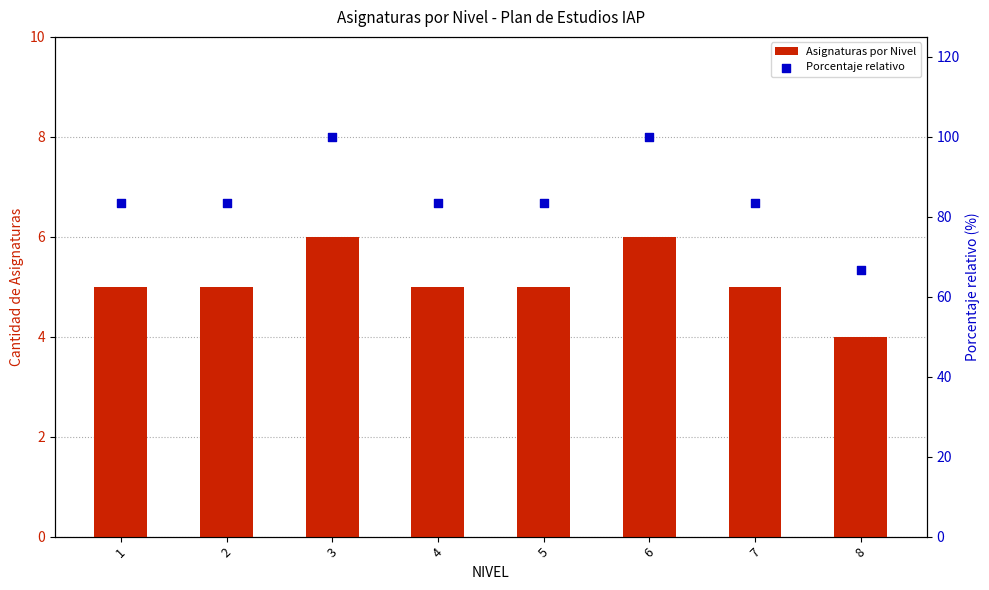

What are all the series names shown in the legend?

Asignaturas por Nivel, Porcentaje relativo